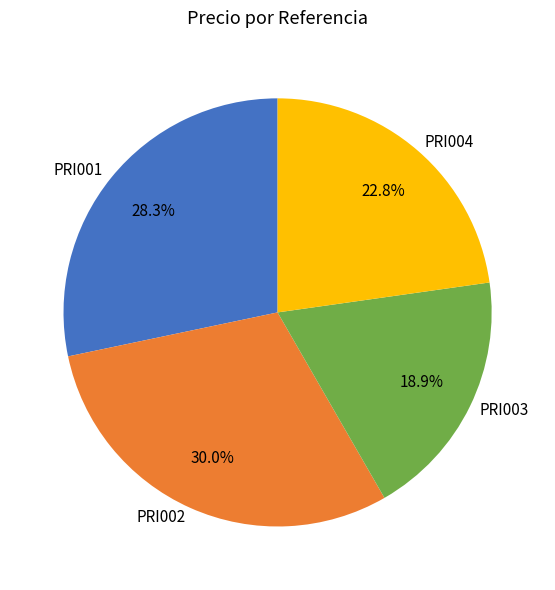

Which category has the biggest portion of the pie?

PRI002